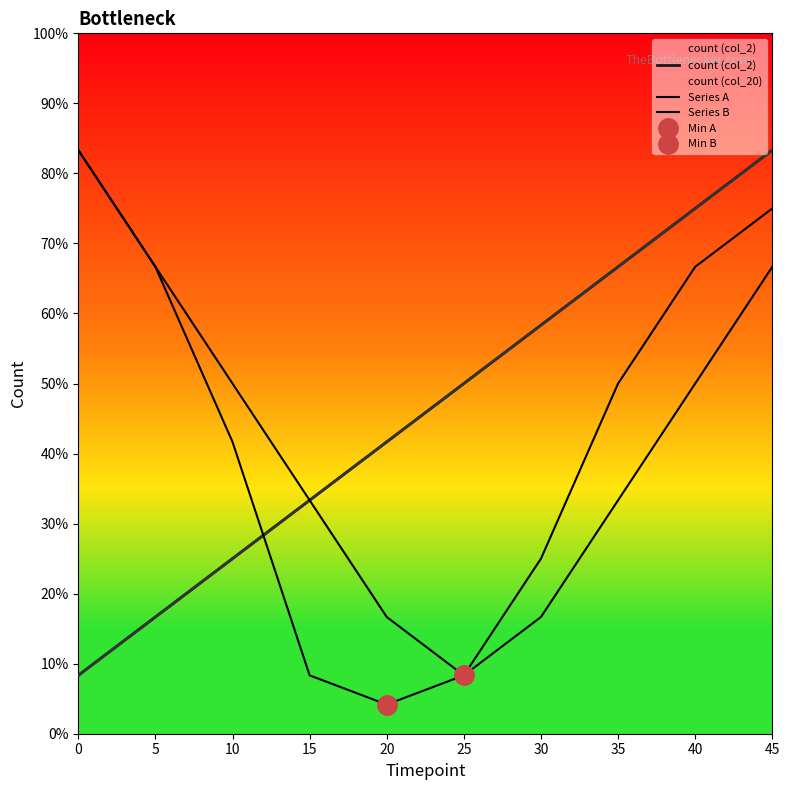

Does the chart display data point markers on the line(s)?

No